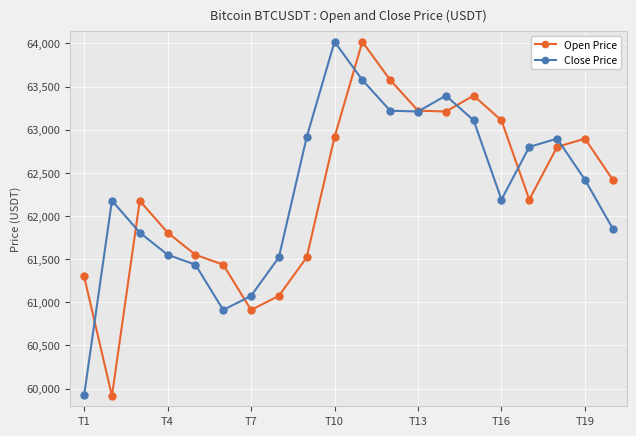

In Open Price, how many points are higher than both neighbors (excluding endpoints)?

4